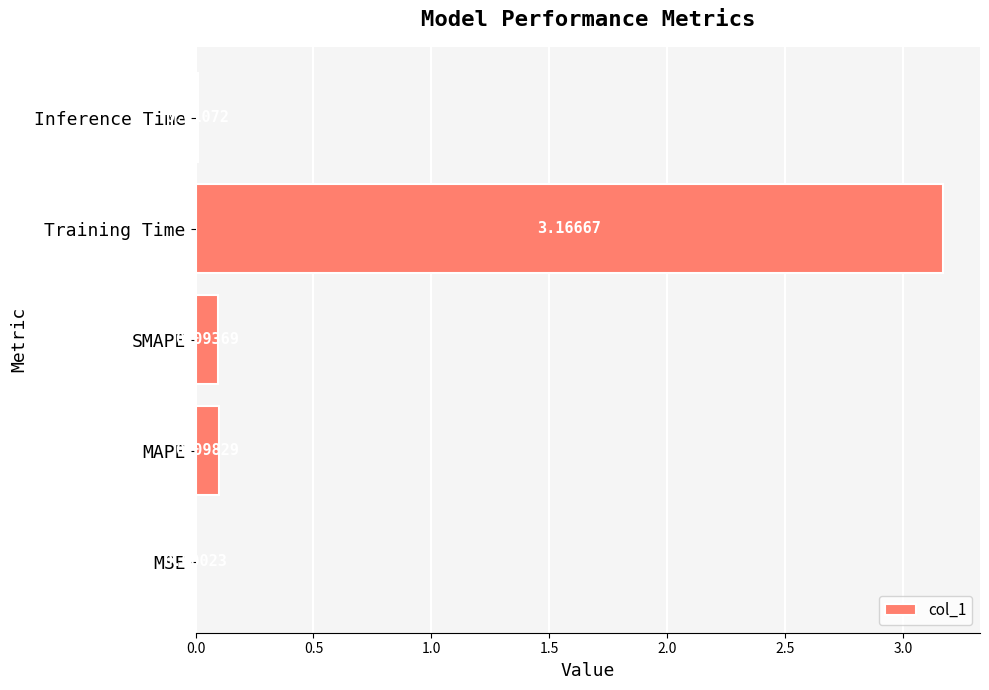

How many categories are shown in the chart?

5